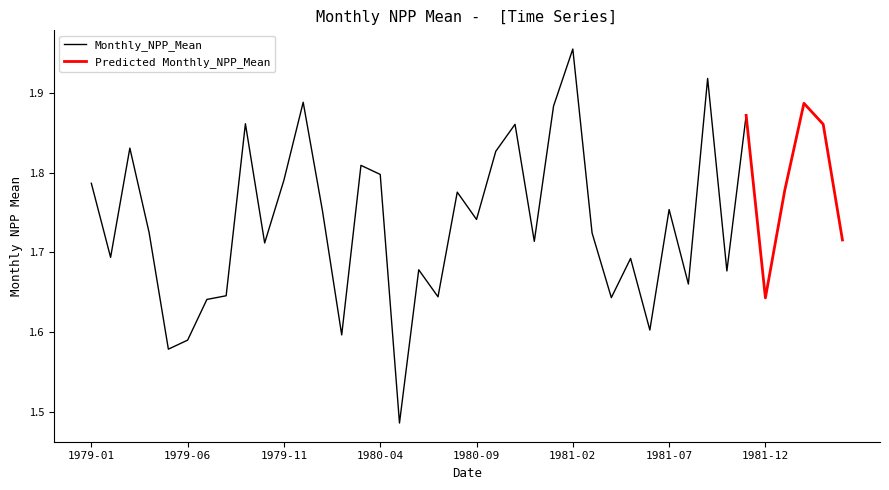

What position from the left is 1981-02?

26